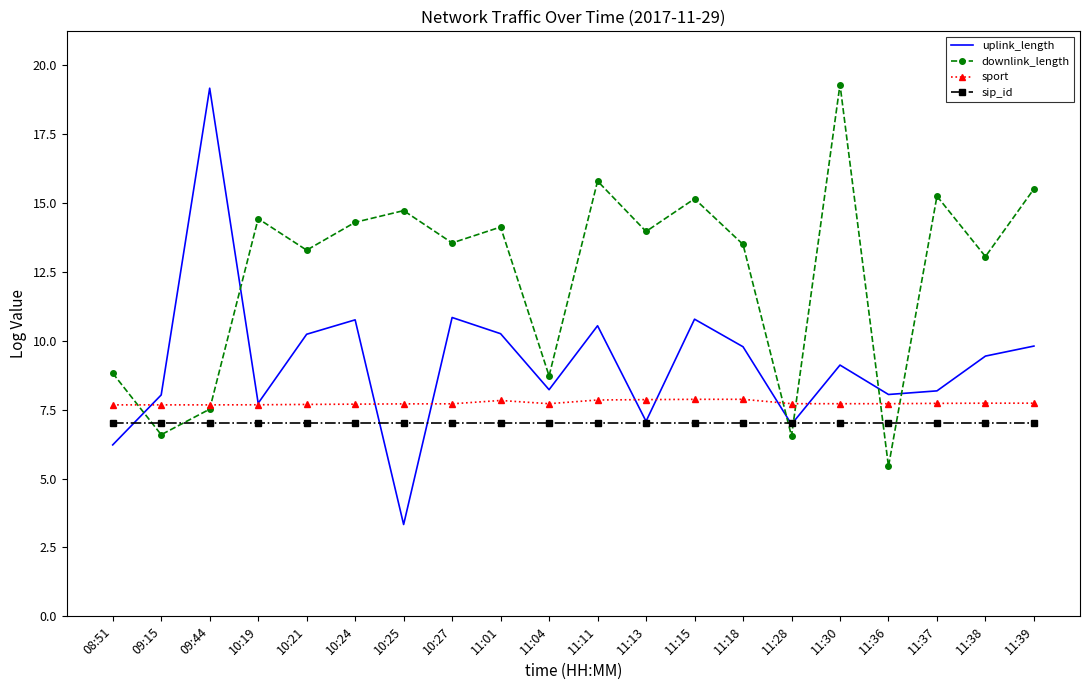

Between which two adjacent categories do downlink_length and sip_id first intersect?

08:51 and 09:15